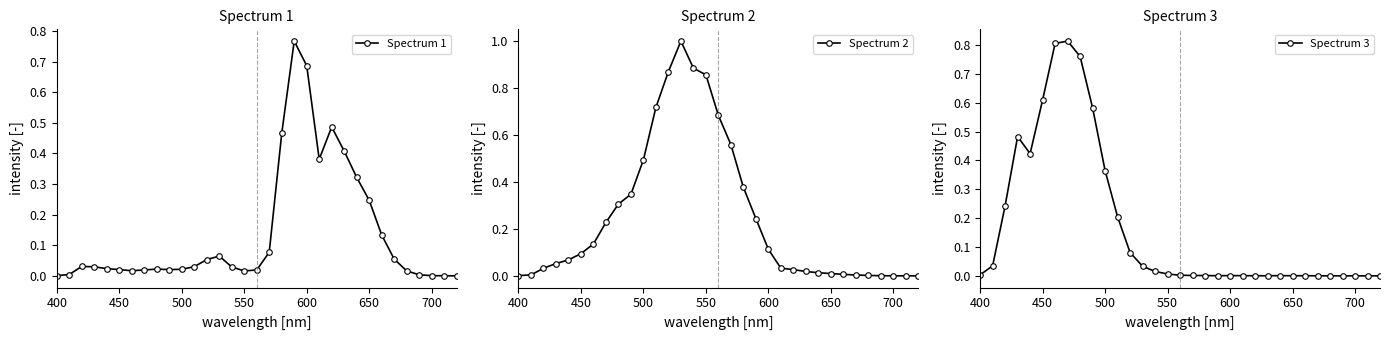

In Spectrum 1, how many points are higher than both neighbors (excluding endpoints)?

5